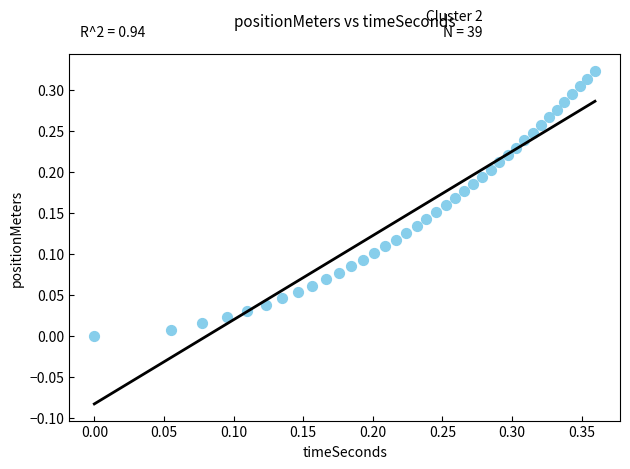

What is the range of X values (max minus min)?

0.4